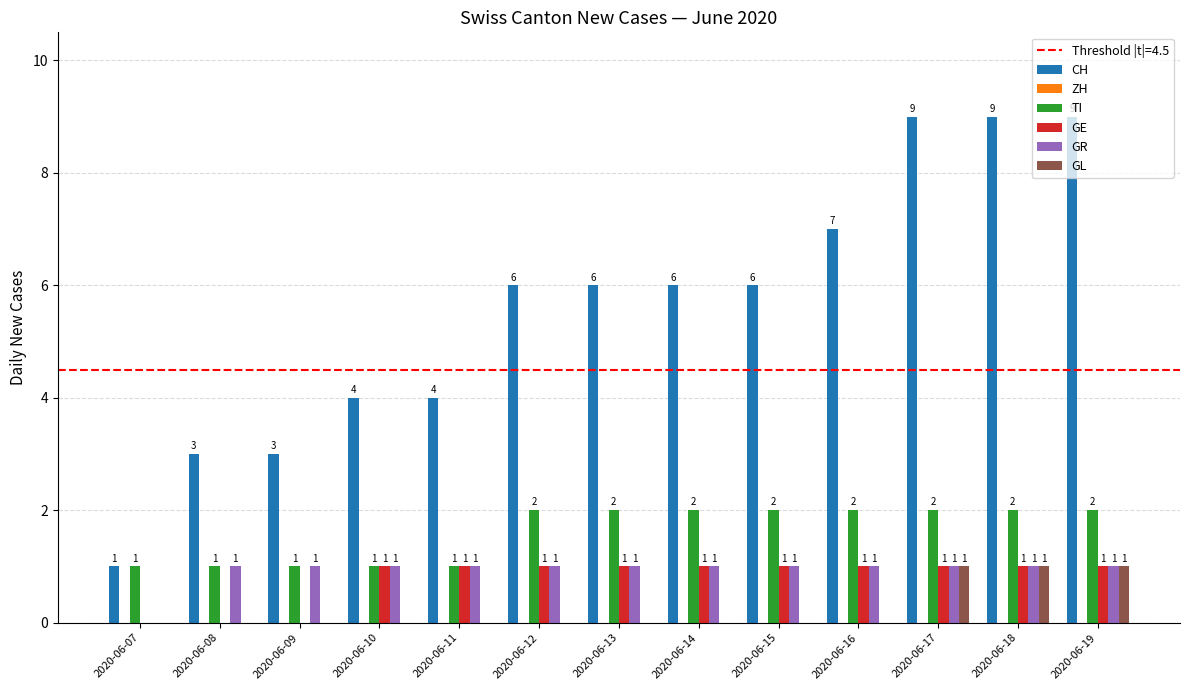

The value of GR at 2020-06-08 is 2. True or false?

False